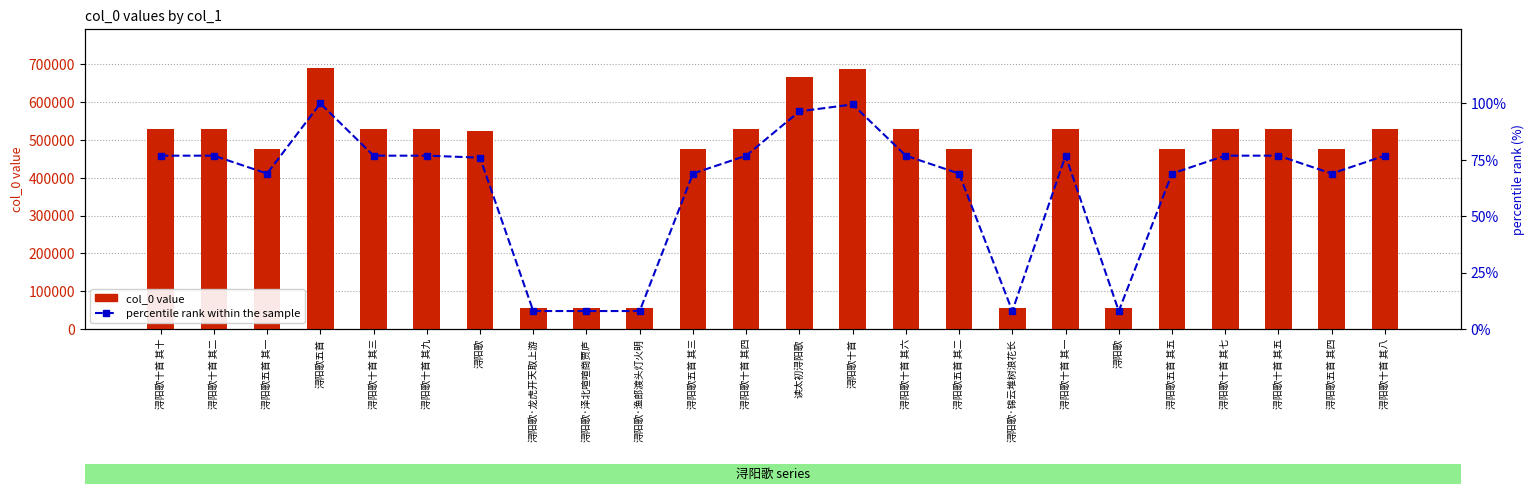

What are all the series names shown in the legend?

col_0 value, percentile rank within the sample